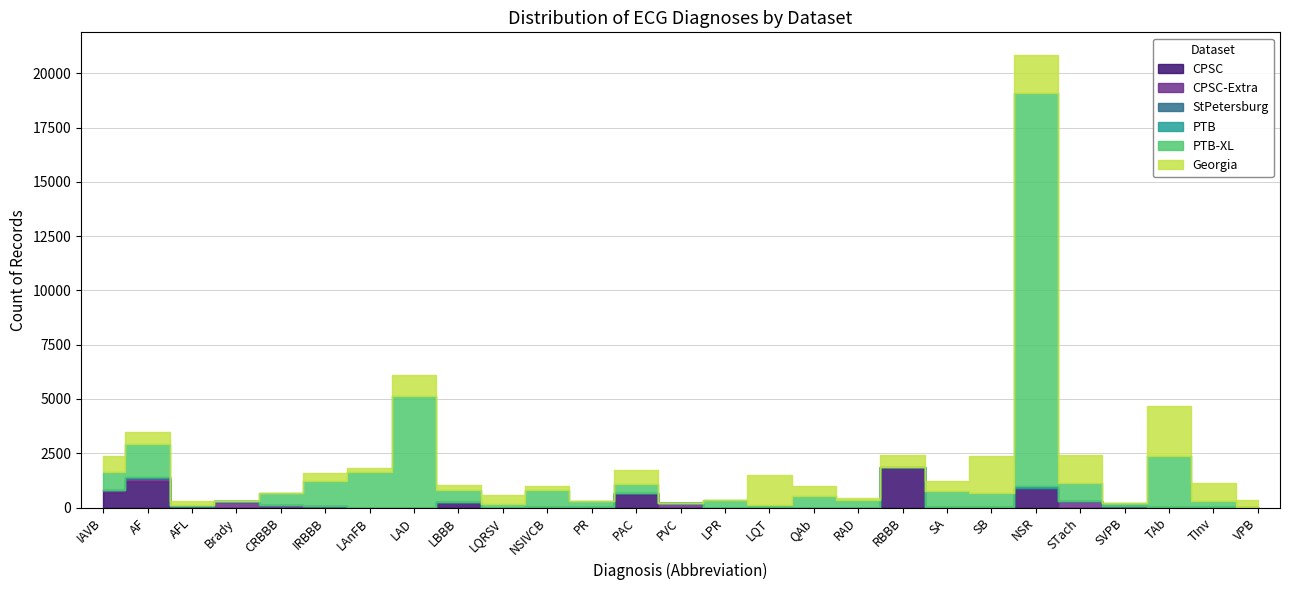

The PTB series shows 0 at TAb. True or false?

True